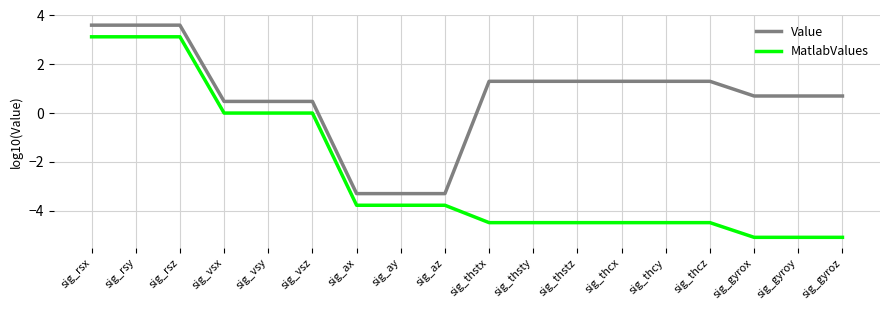

Which series has the largest total across all categories?

Value